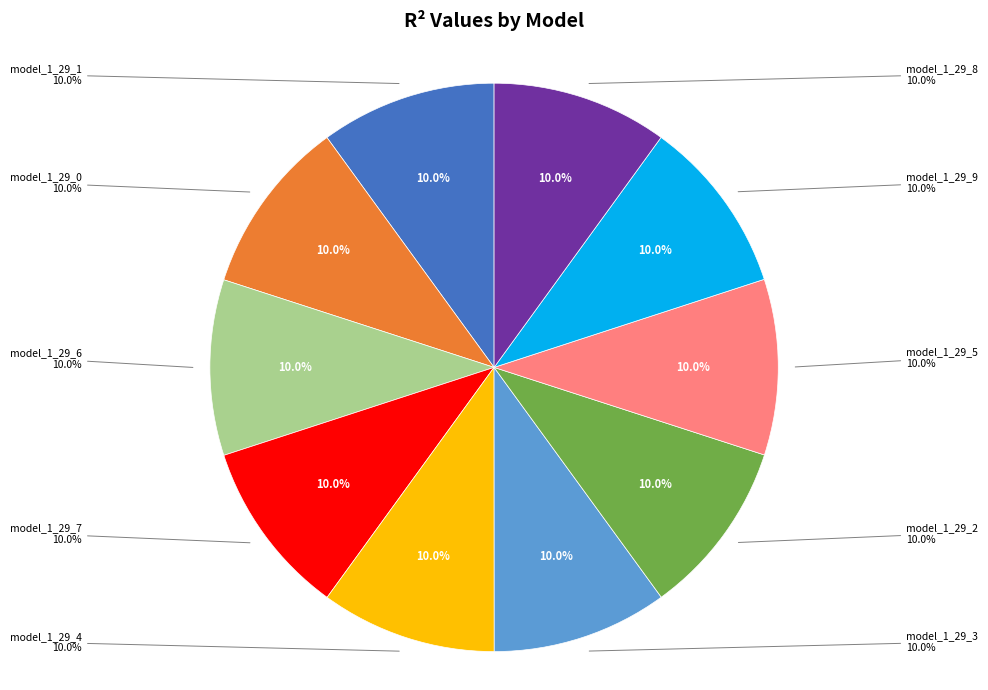

To the nearest percent, what portion does model_1_29_8 represent?

10%